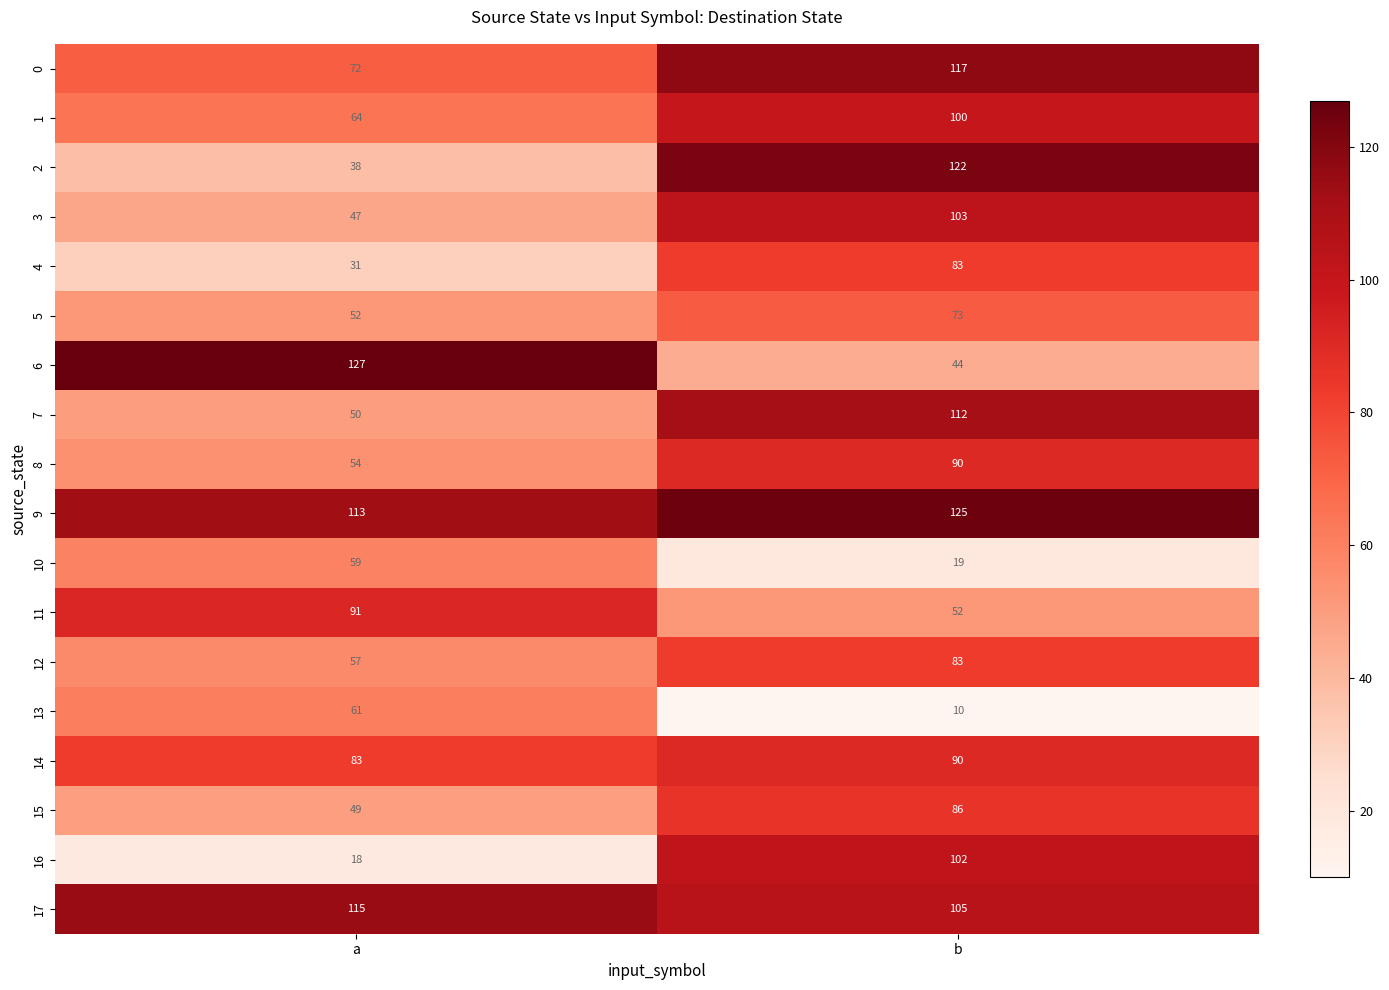

At which label is 4 closest to 57?

a